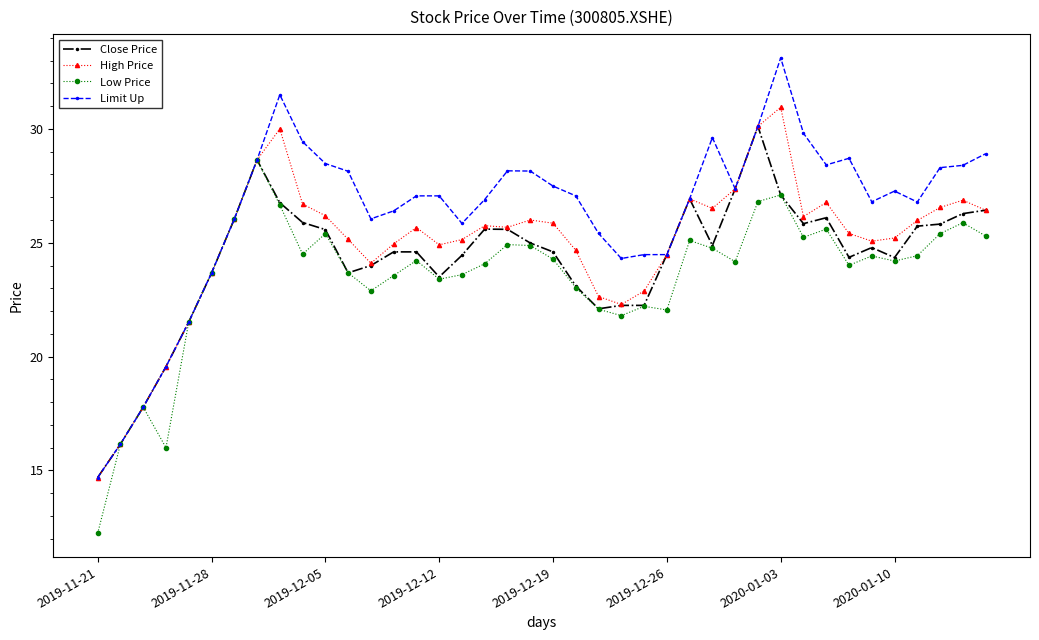

What is the average value of the High Price series?

24.9